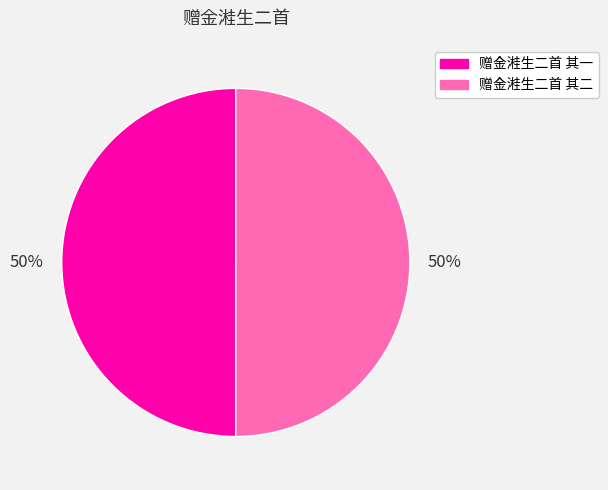

Do 赠金溎生二首 其二 and 赠金溎生二首 其一 together represent more than half of the pie?

Yes